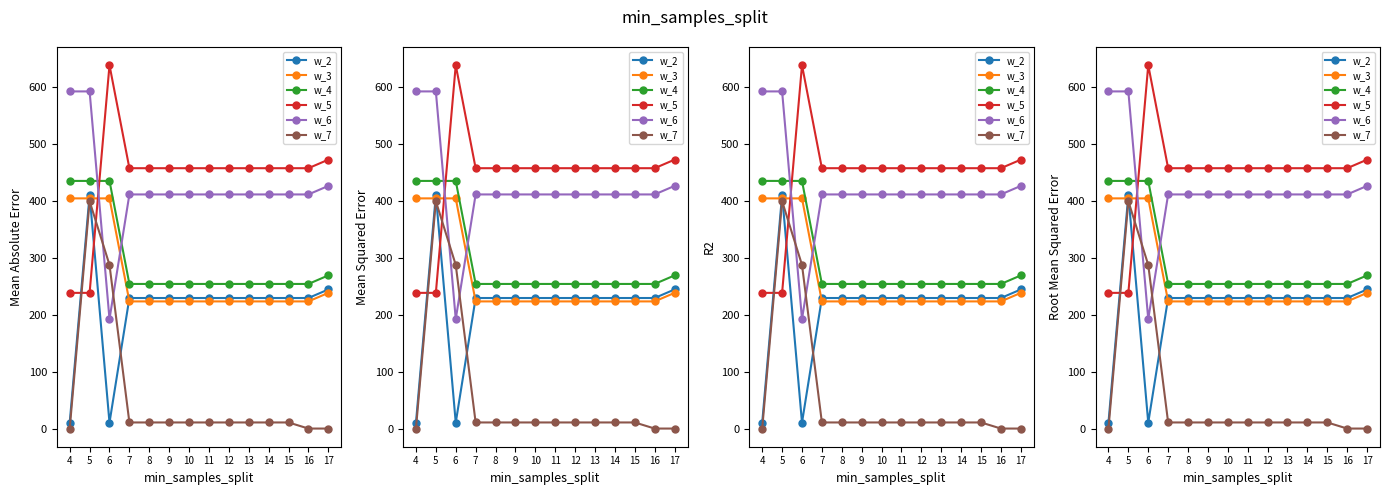

True or false: w_7 and w_3 intersect in this chart.

False